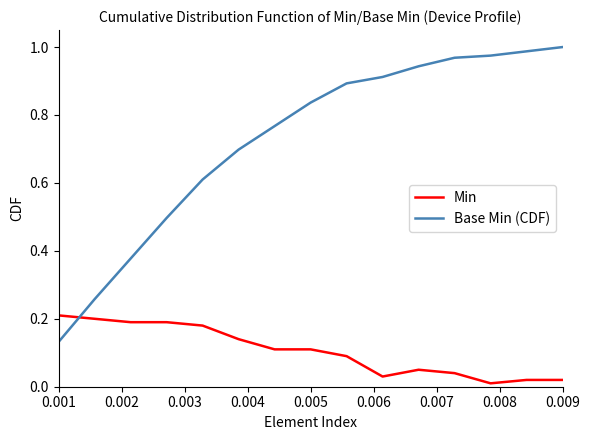

Which series has the largest total across all categories?

Base Min (CDF)